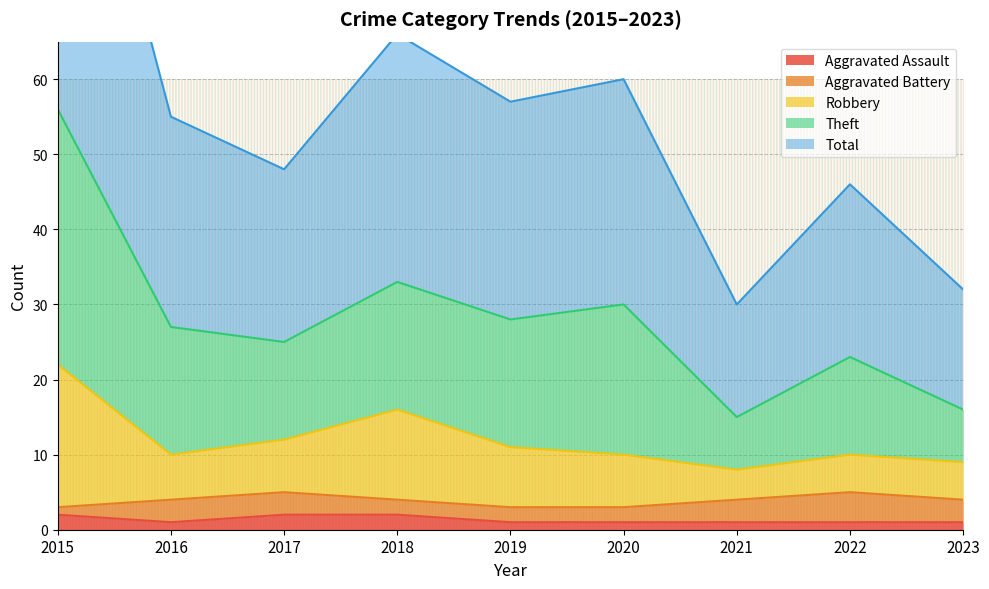

Where is the first local minimum for Robbery?

2016